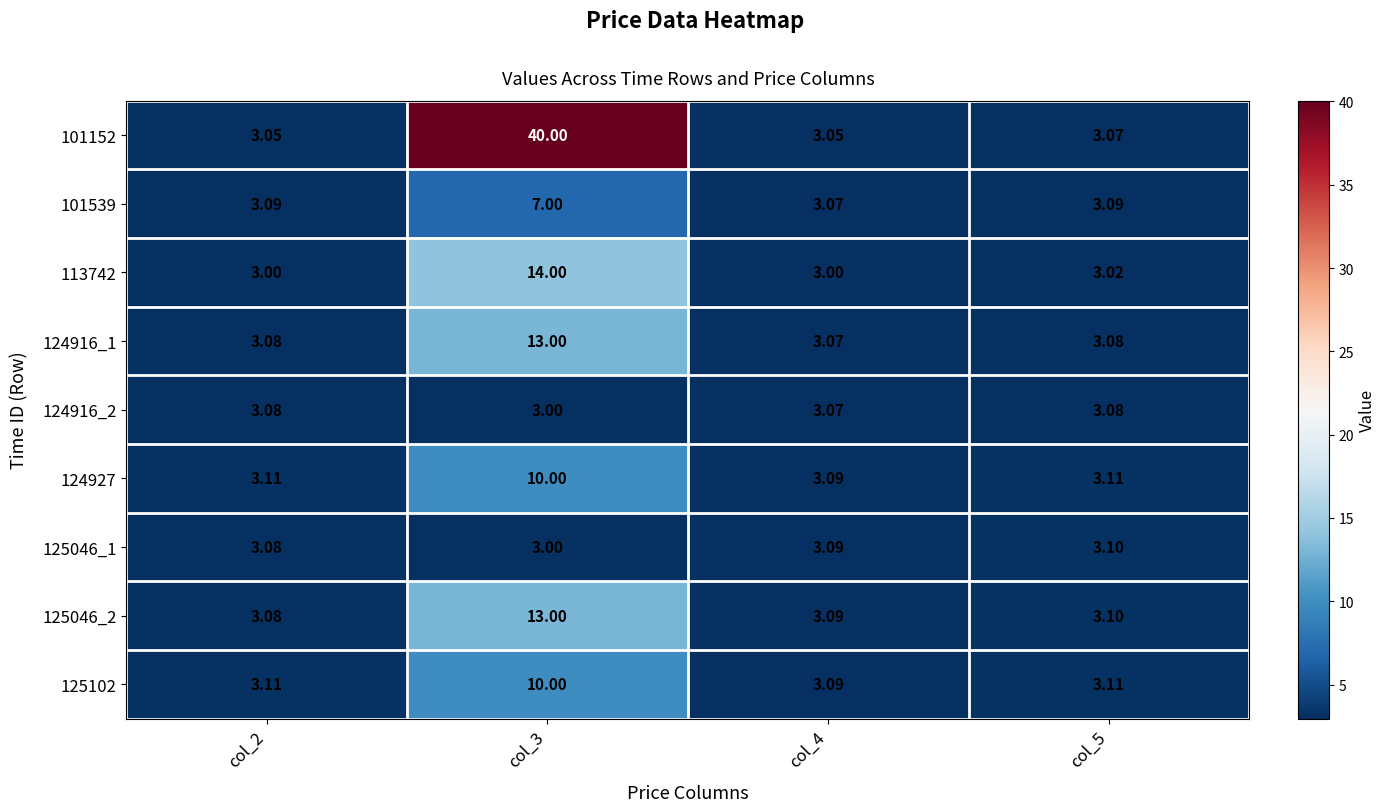

At col_2, list the series in order from smallest to largest.

113742, 101152, 124916_1, 124916_2, 125046_1, 125046_2, 101539, 124927, 125102